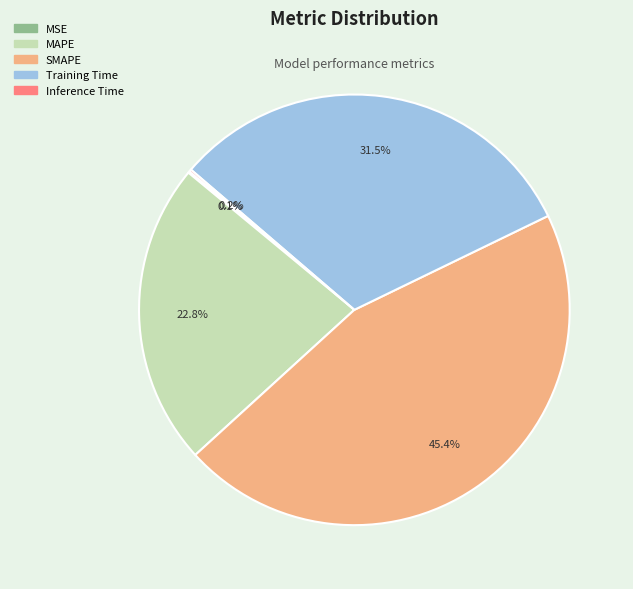

Is there a majority slice in this chart?

No